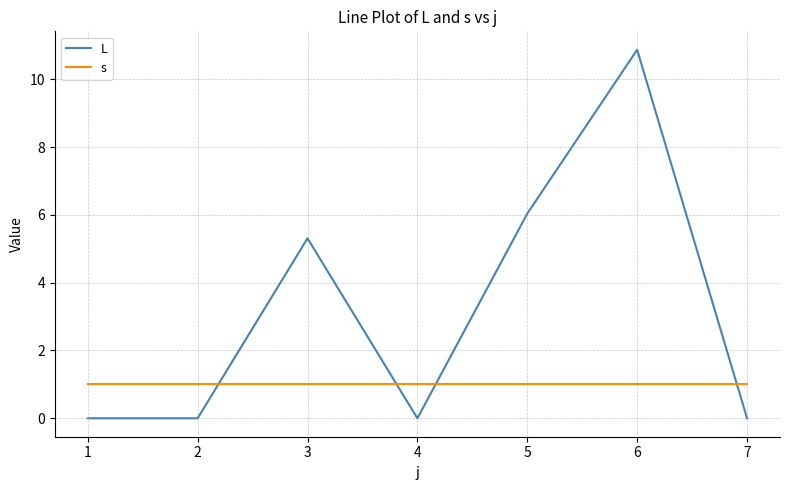

What are all the series names shown in the legend?

L, s